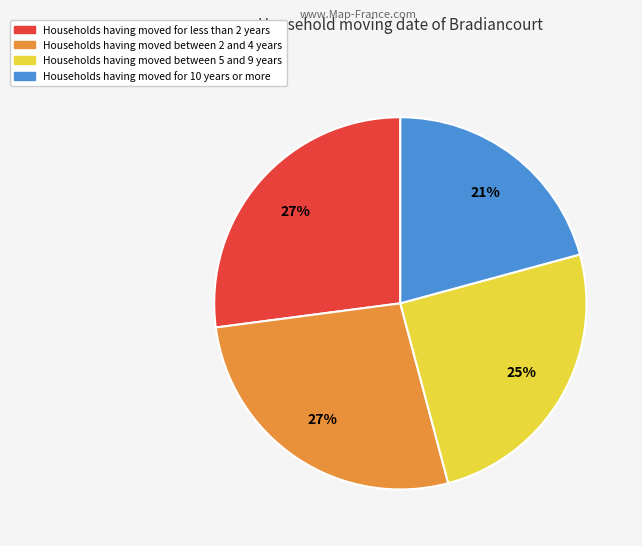

Is there a majority slice in this chart?

No